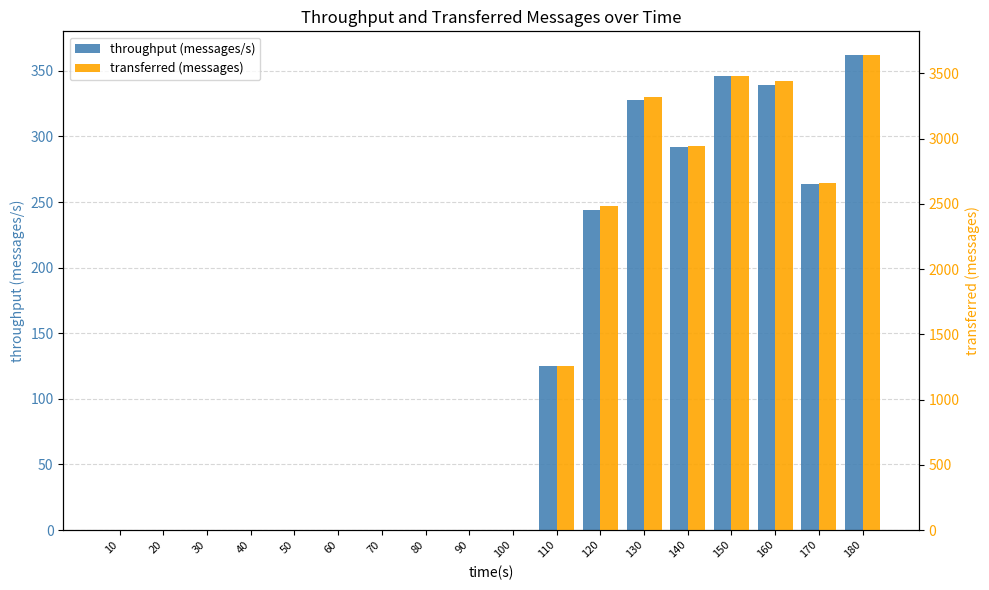

Where is transferred (messages) nearest to the value 1820?

110